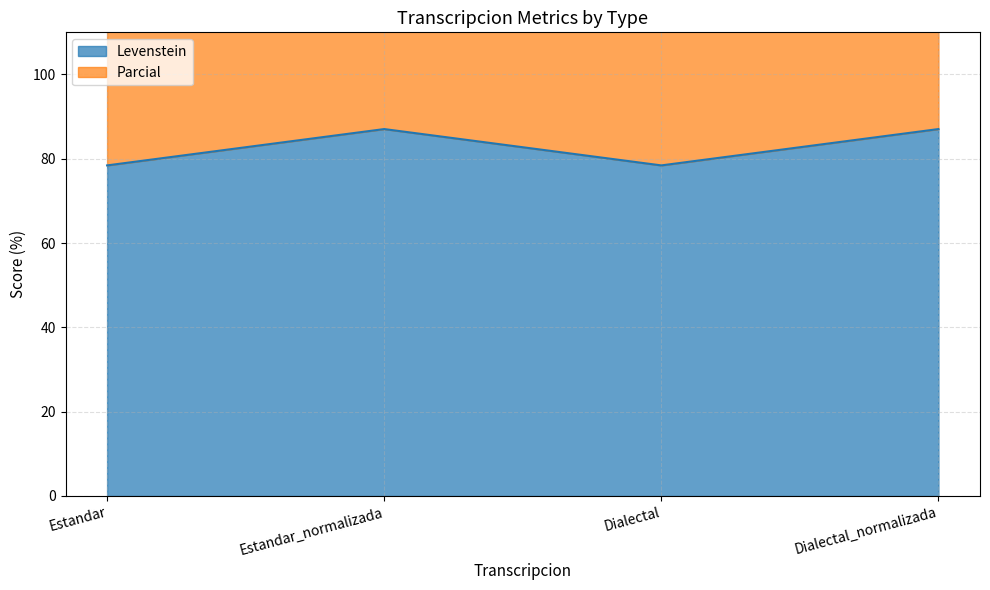

What is the difference between the Parcial values at Estandar_normalizada and Dialectal?

8.6